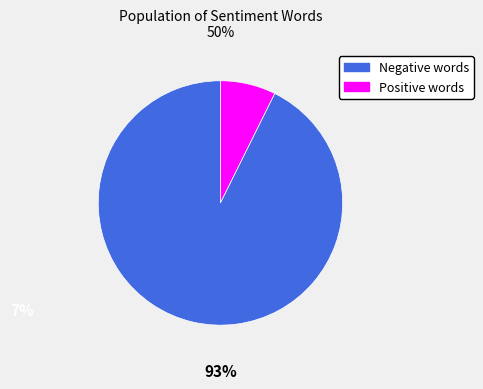

Is there a majority slice in this chart?

Yes